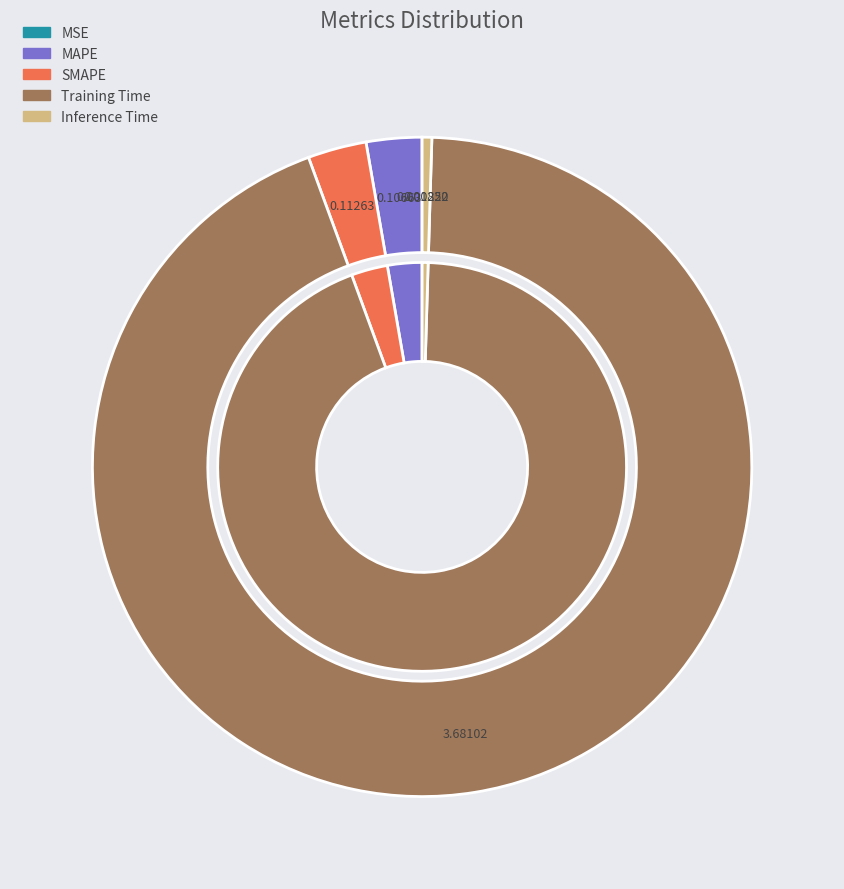

The MAPE slice represents 3% of the pie. True or false?

True